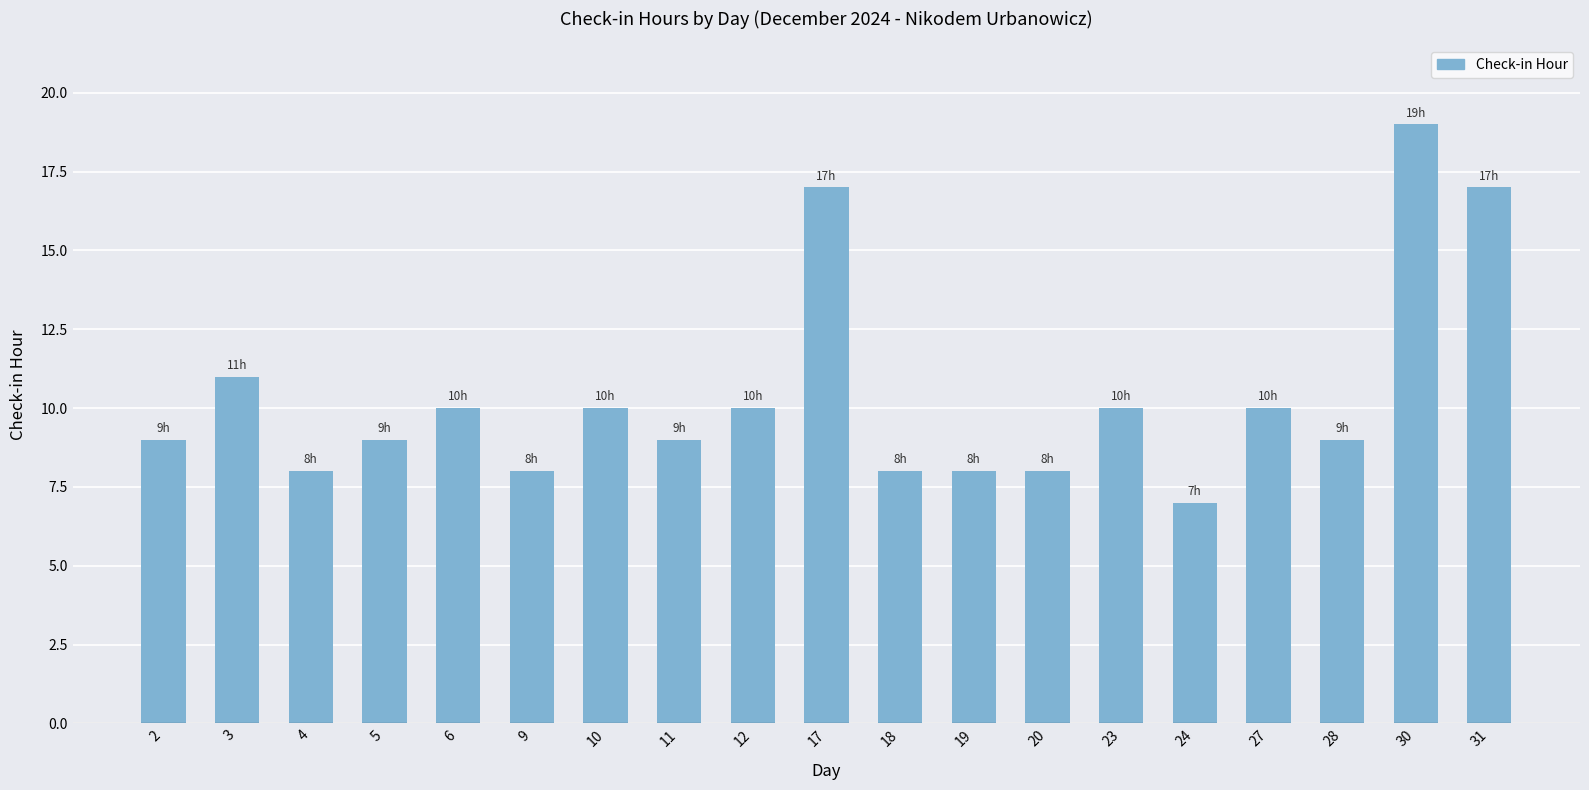

Read the value at 19.

8